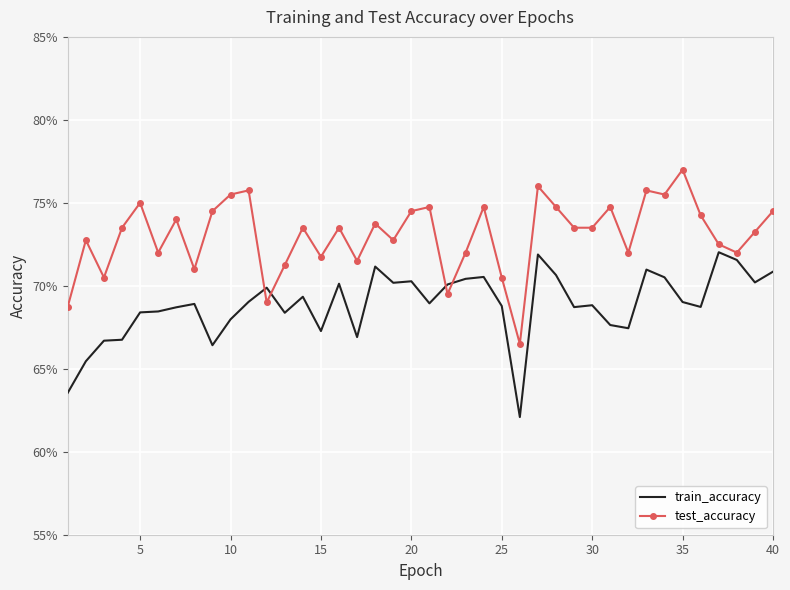

What are all the series names shown in the legend?

train_accuracy, test_accuracy